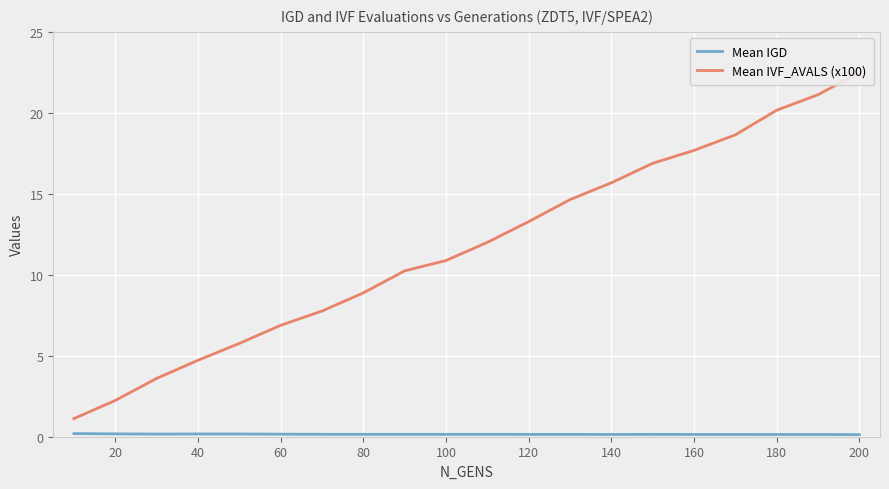

What is the sum of the Mean IGD values at 120 and 19?

0.3